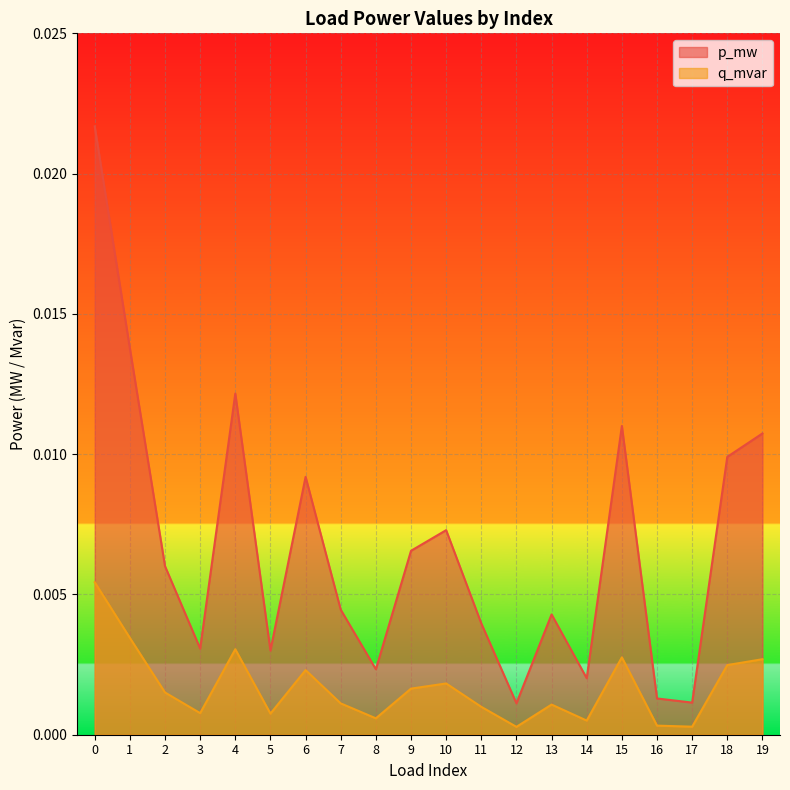

Which series has the largest total across all categories?

p_mw